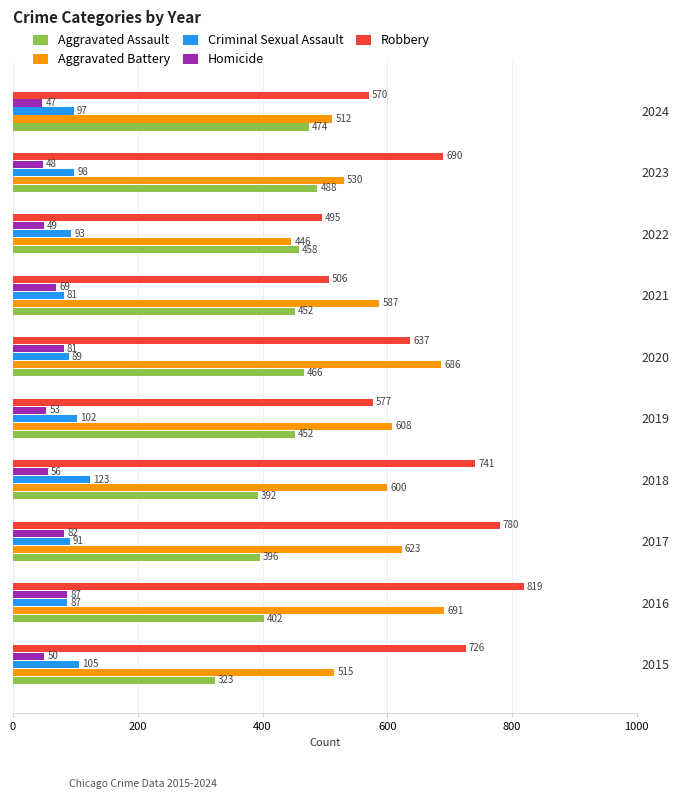

How many distinct data groups are displayed?

5